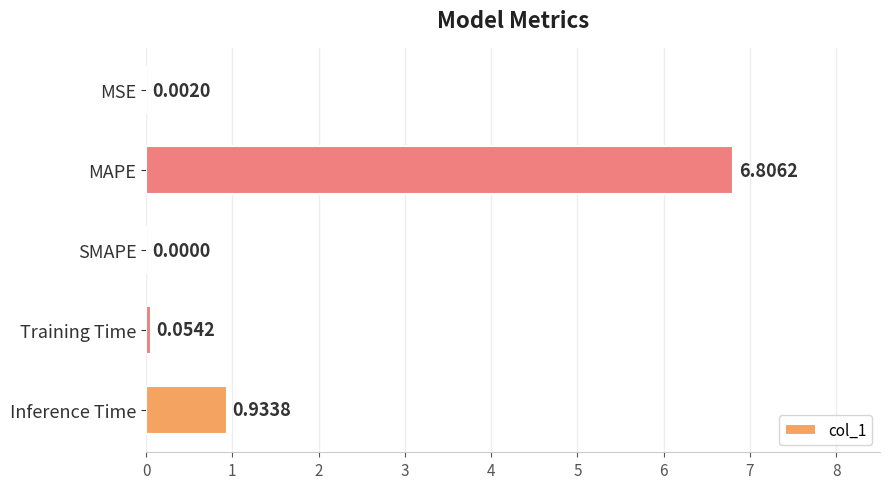

What is the sum of all values?

7.8